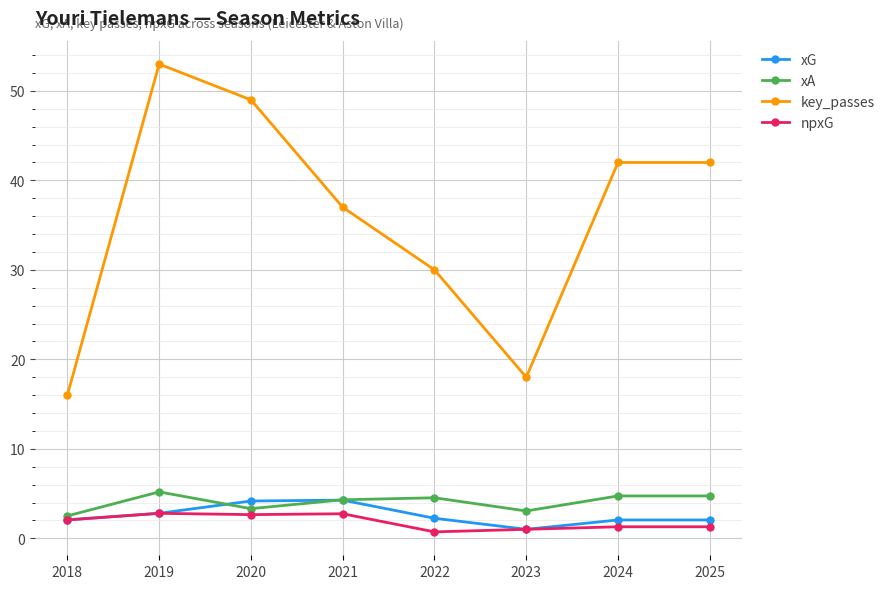

What is the difference between the maximum and minimum values in the key_passes series?

37.0